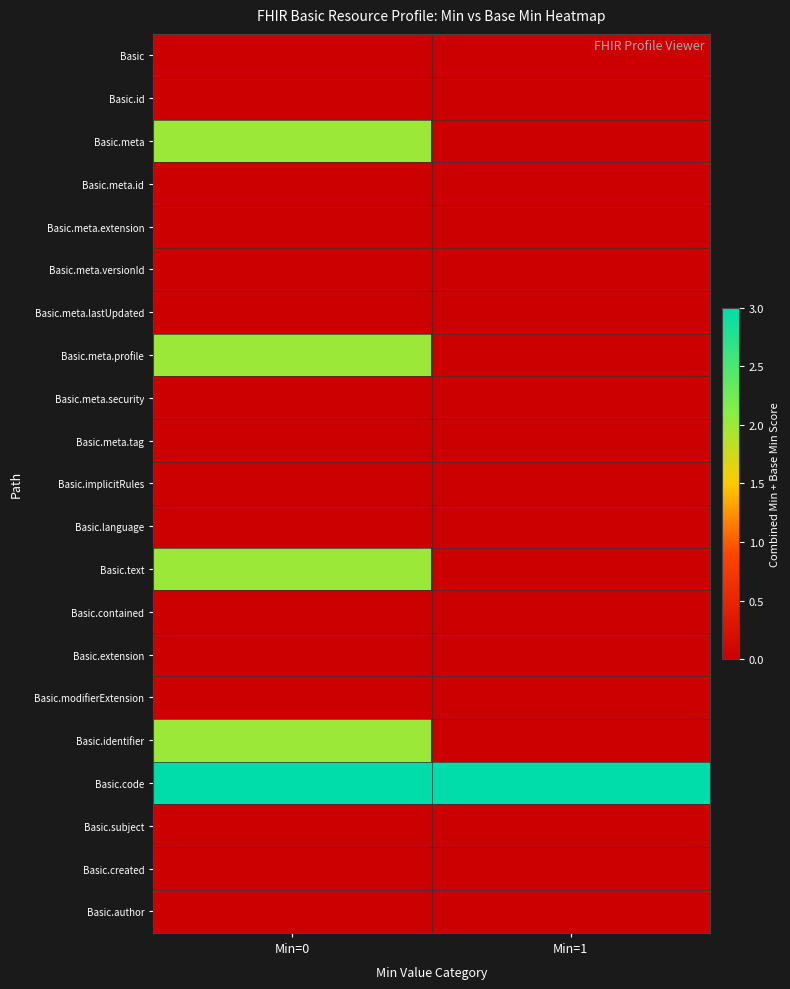

At how many categories does at least one series exceed 0?

2